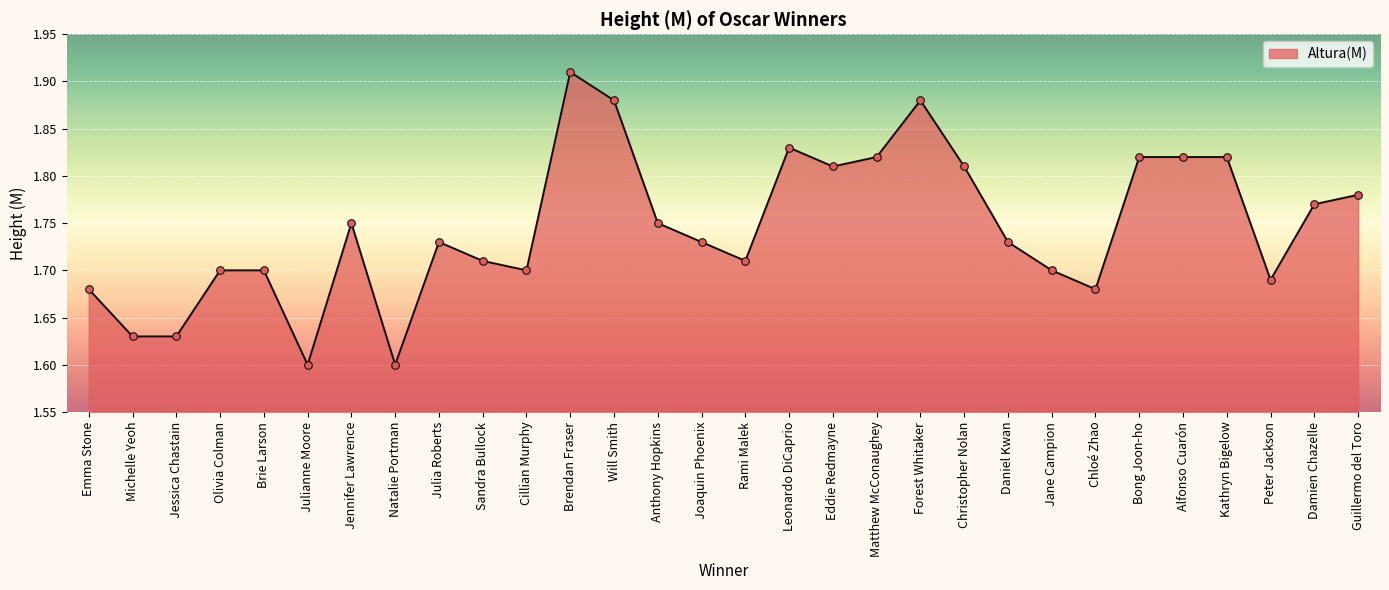

Approximately how many times larger is the value at Damien Chazelle compared to Jennifer Lawrence?

1.0